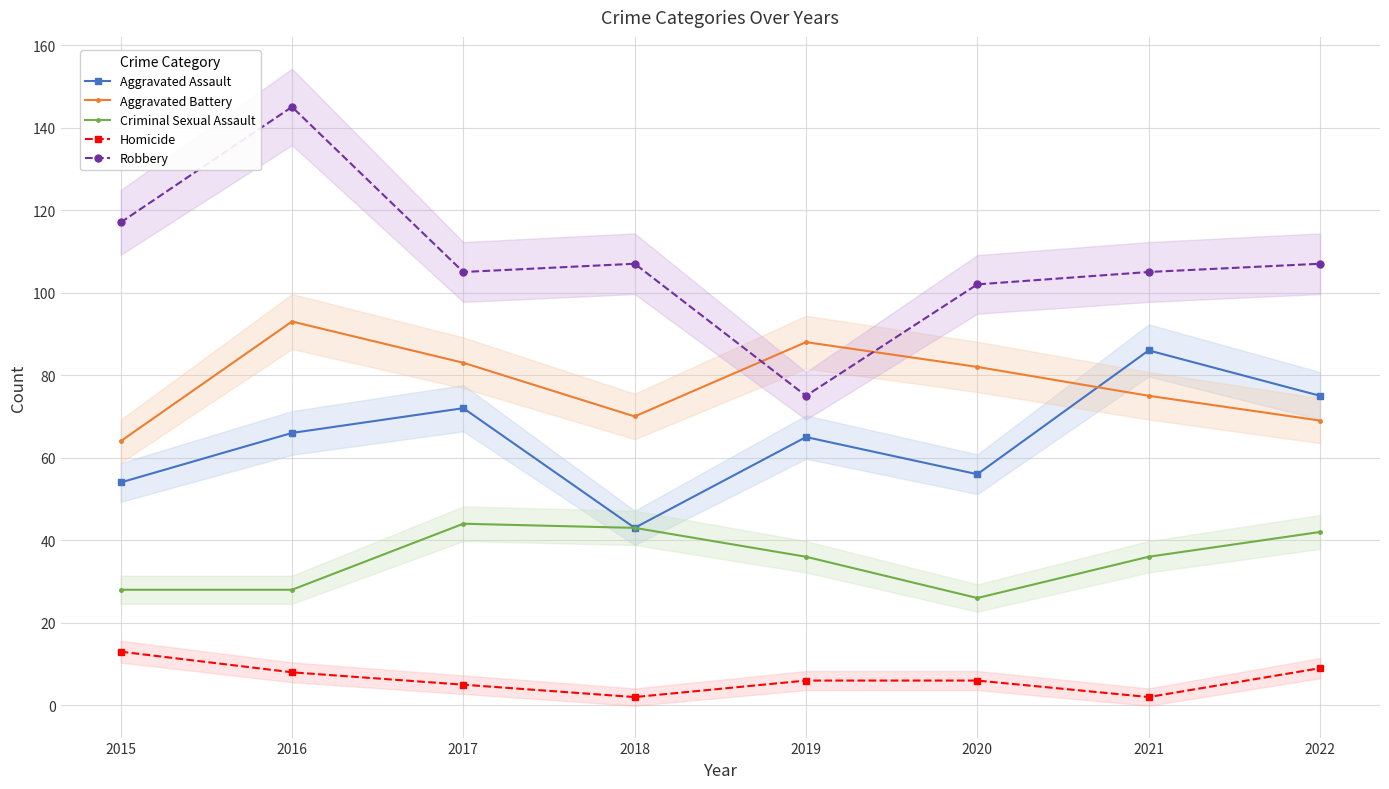

How many values in the Homicide series exceed 6?

3